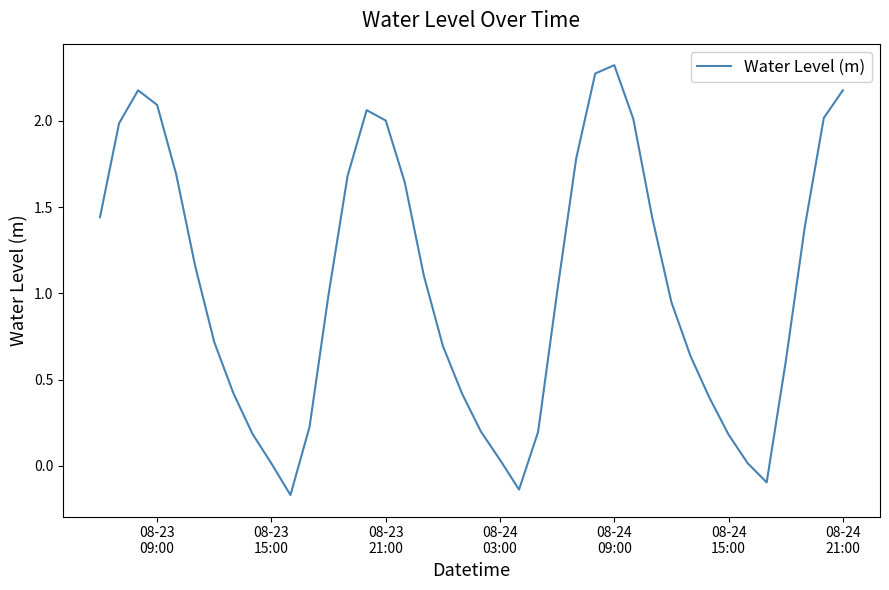

What is the difference between the maximum and minimum values?

2.5